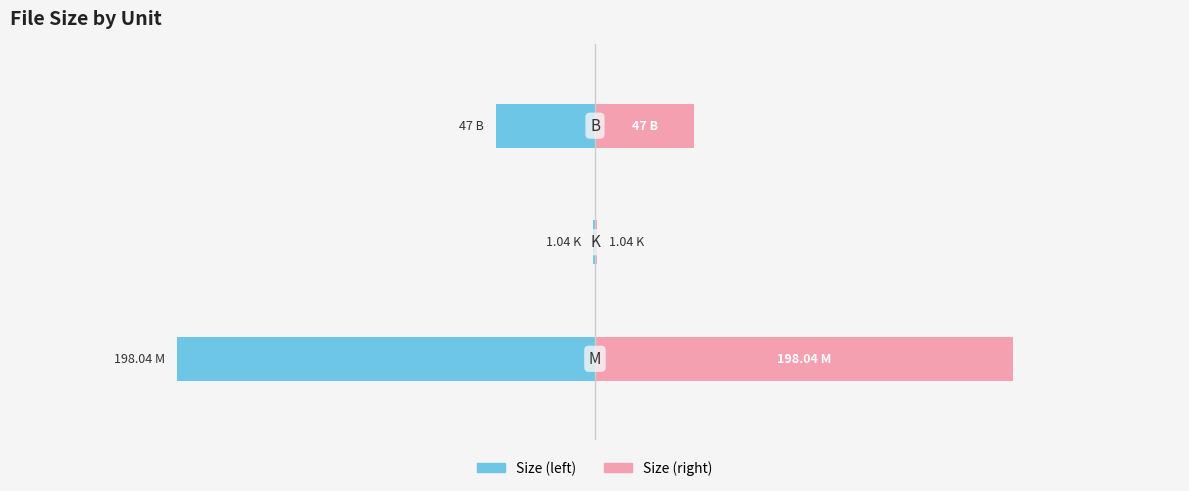

What is the difference between the Size (right) values at 2 and 1?

46.0